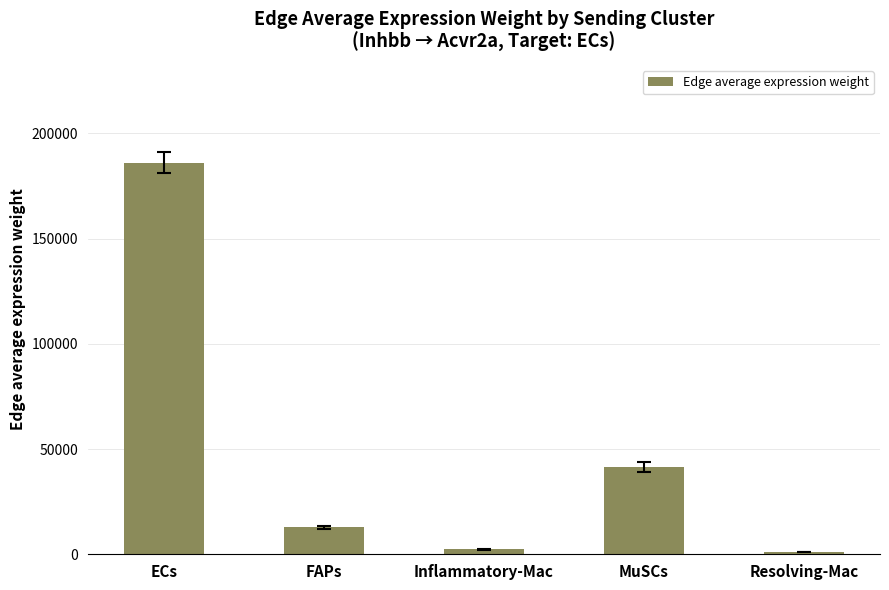

What is the difference between the values at Inflammatory-Mac and FAPs?

10404.3